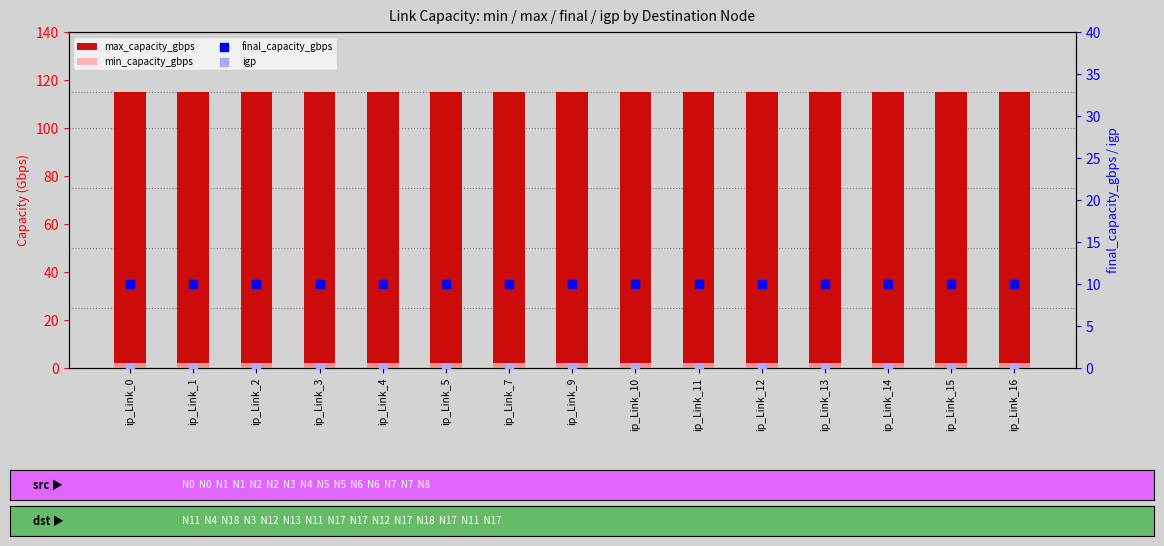

What are all the series names shown in the legend?

max_capacity_gbps, min_capacity_gbps, final_capacity_gbps, igp